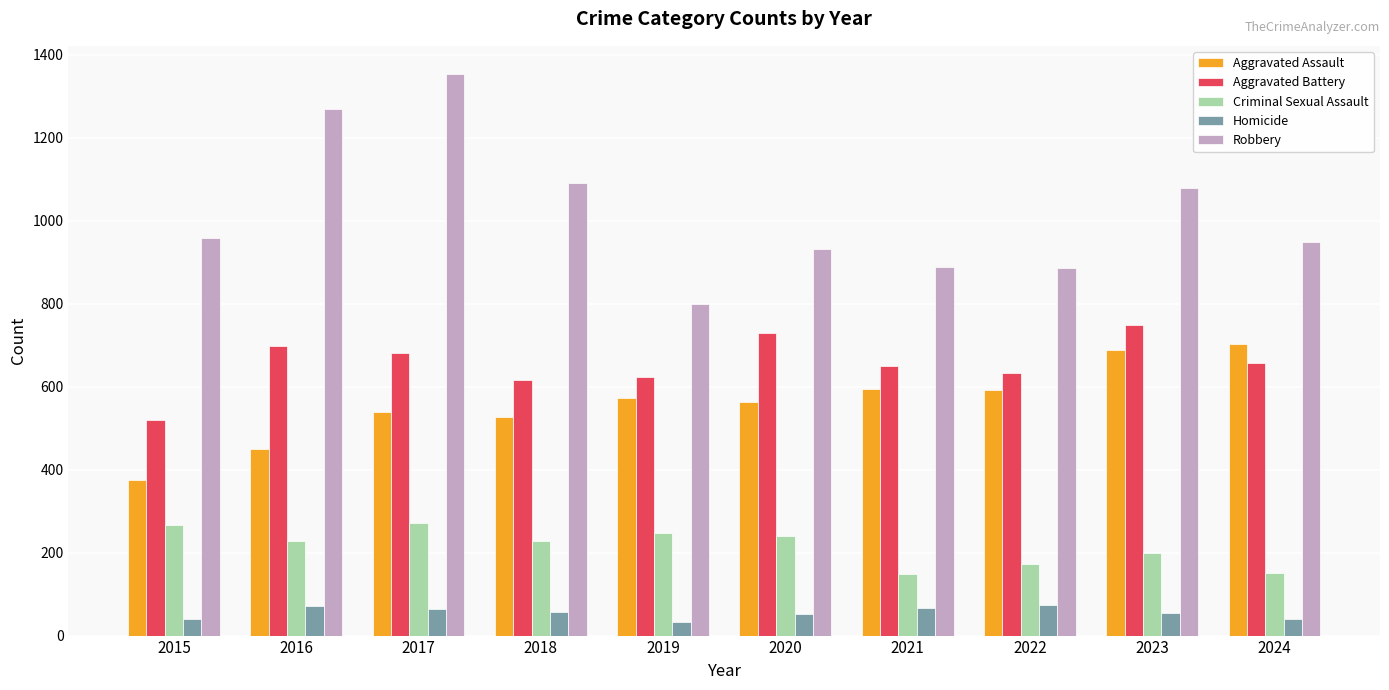

What is the minimum value for Aggravated Battery?

519